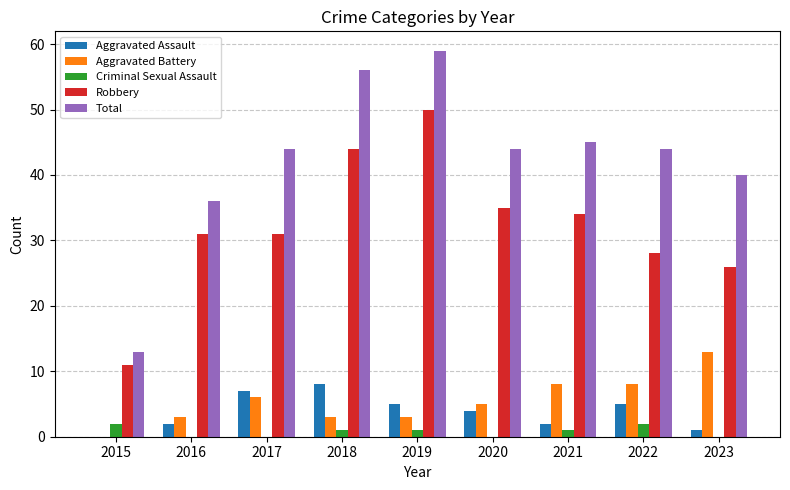

Is it true that Total equals 40 at 2023?

True